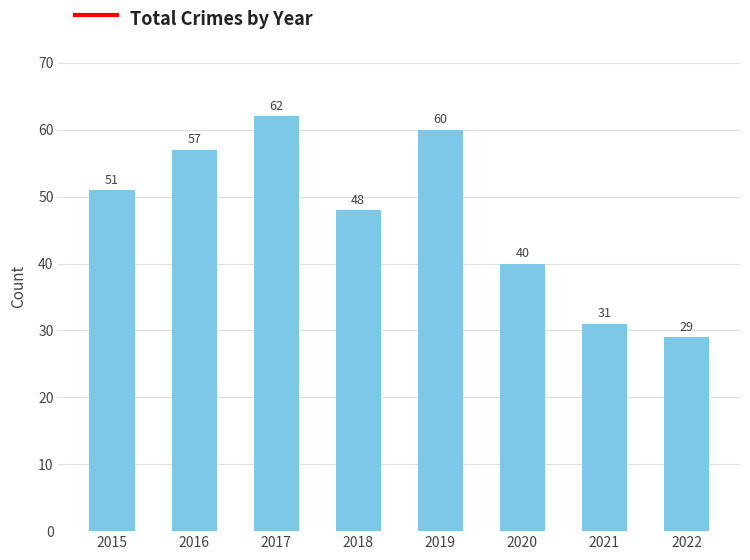

Reading right to left, extract all data points from this chart.

29	31	40	60	48	62	57	51